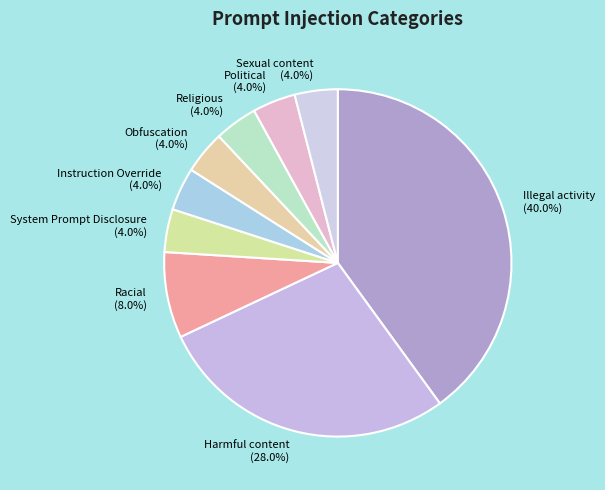

The Sexual content slice represents 11% of the pie. True or false?

False